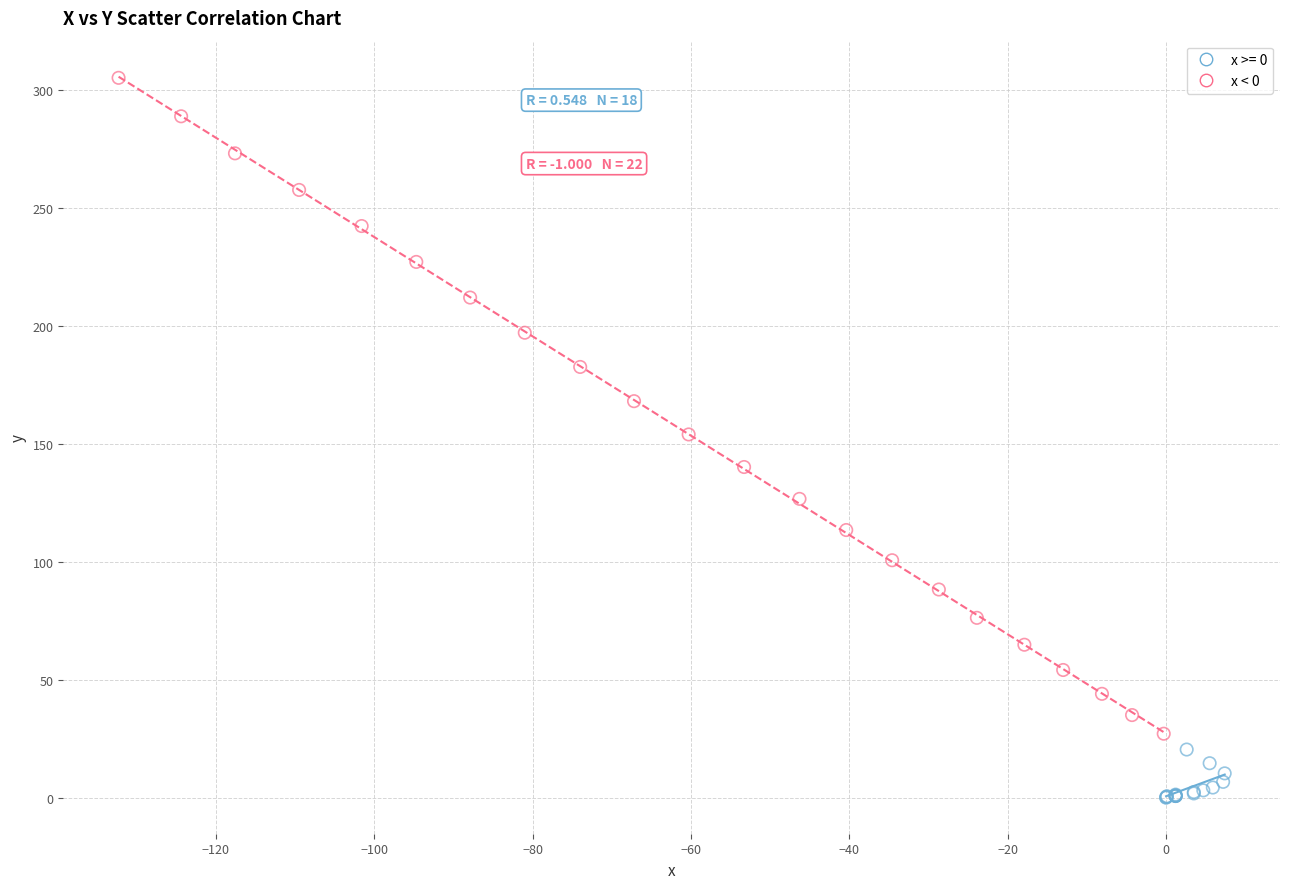

Which series reaches the minimum Y coordinate?

x >= 0